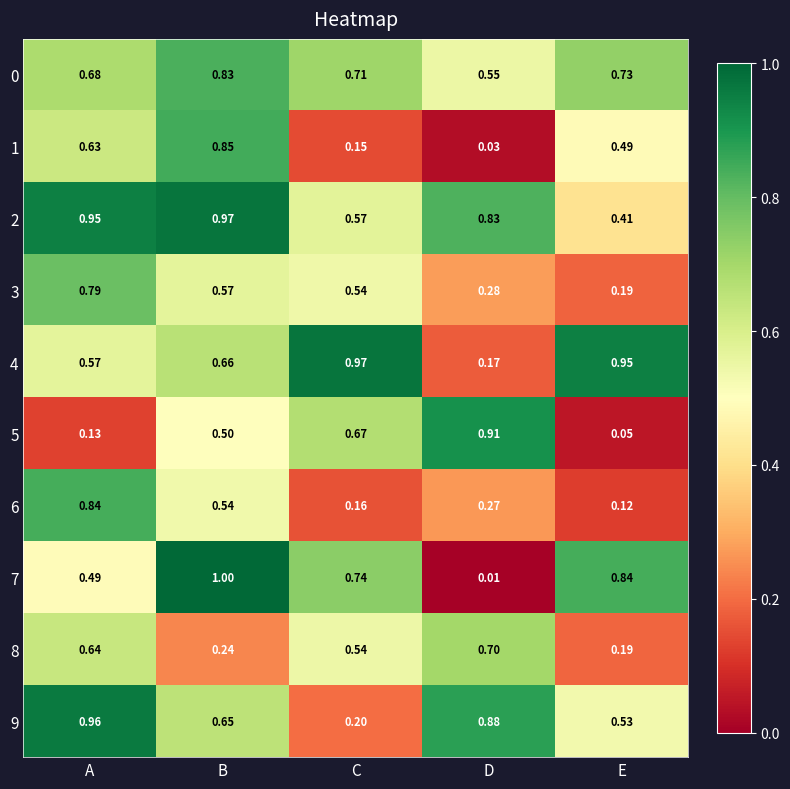

At which label is 9 closest to 0?

C